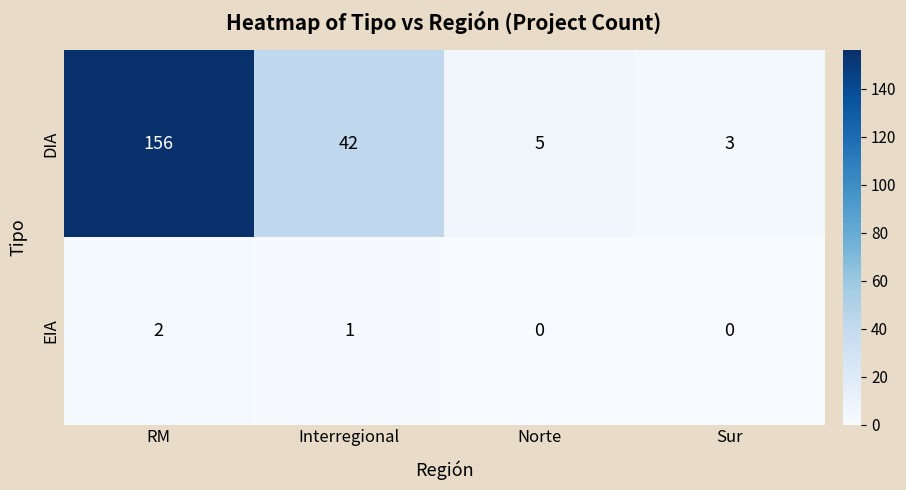

What is the maximum value shown in the chart?

156